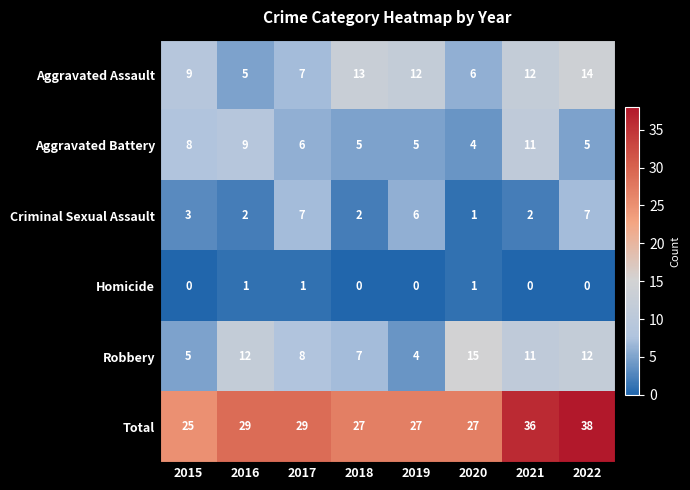

At how many categories does at least one series exceed 28?

4